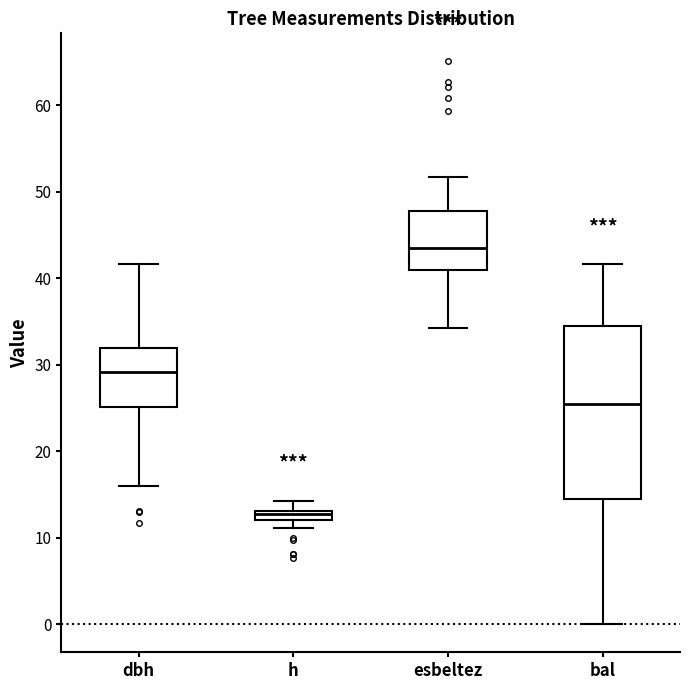

Comparing the boxes themselves (not the whiskers), which one is the tallest?

bal